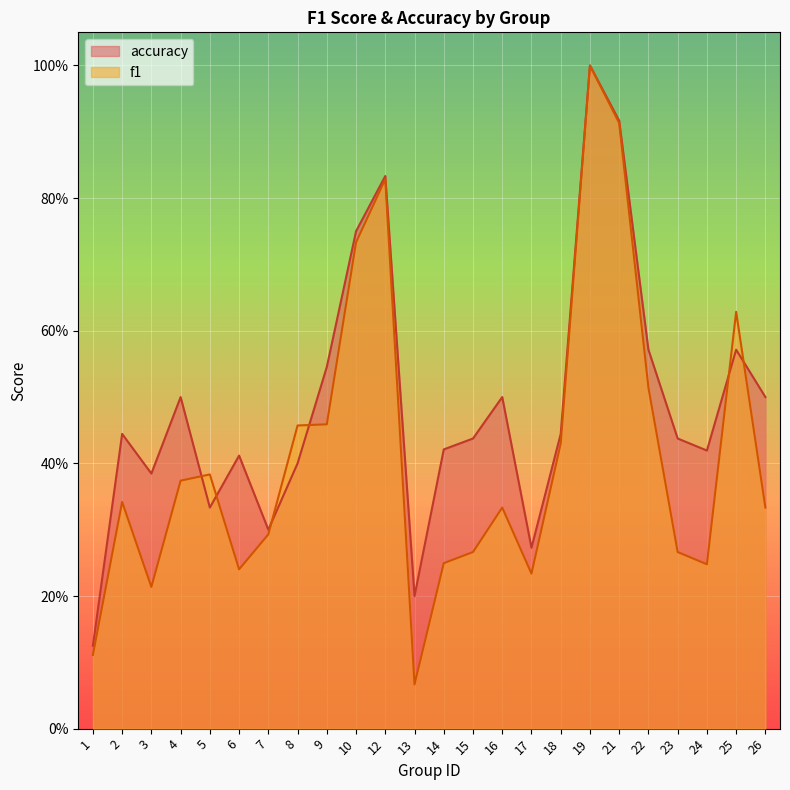

Read the f1 value at 12.

0.8